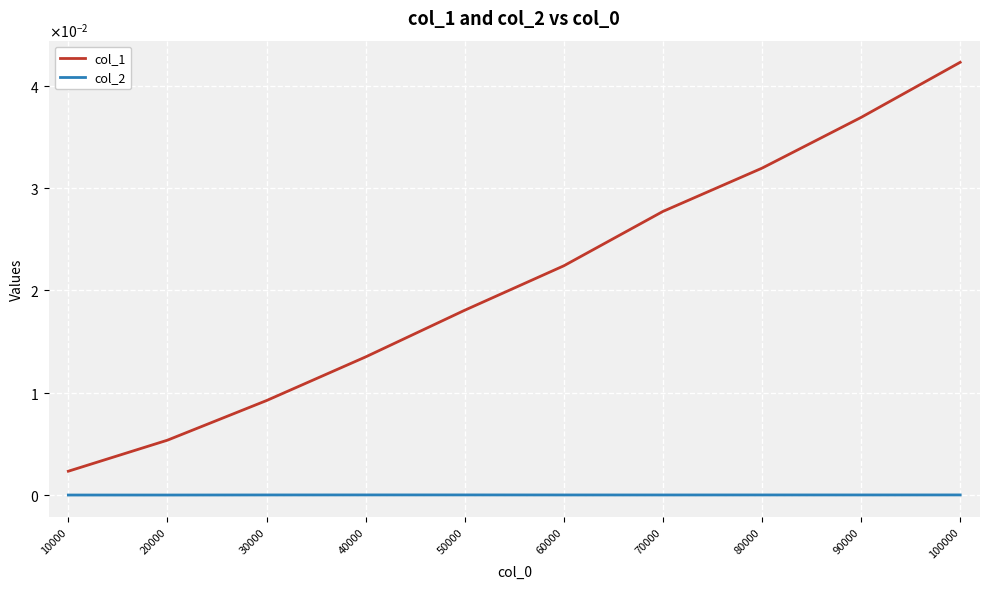

What are all the series names shown in the legend?

col_1, col_2